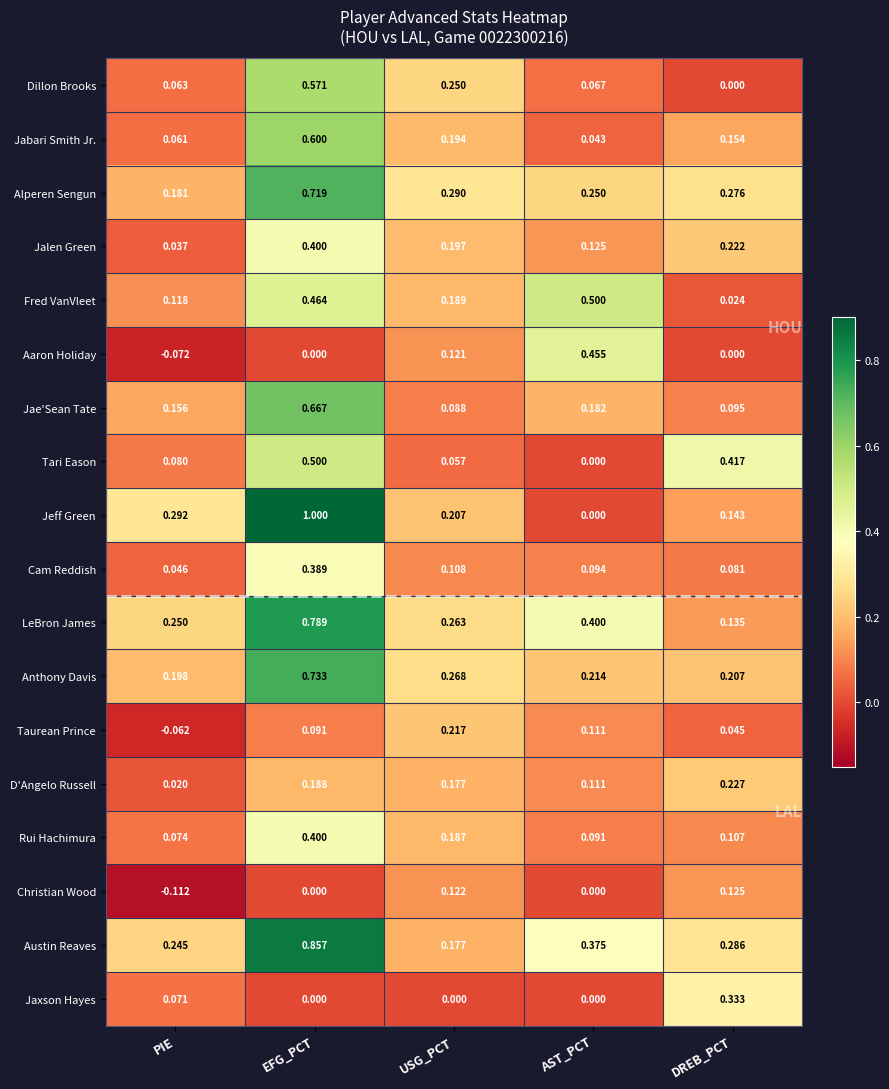

Where is D'Angelo Russell nearest to the value 0?

PIE